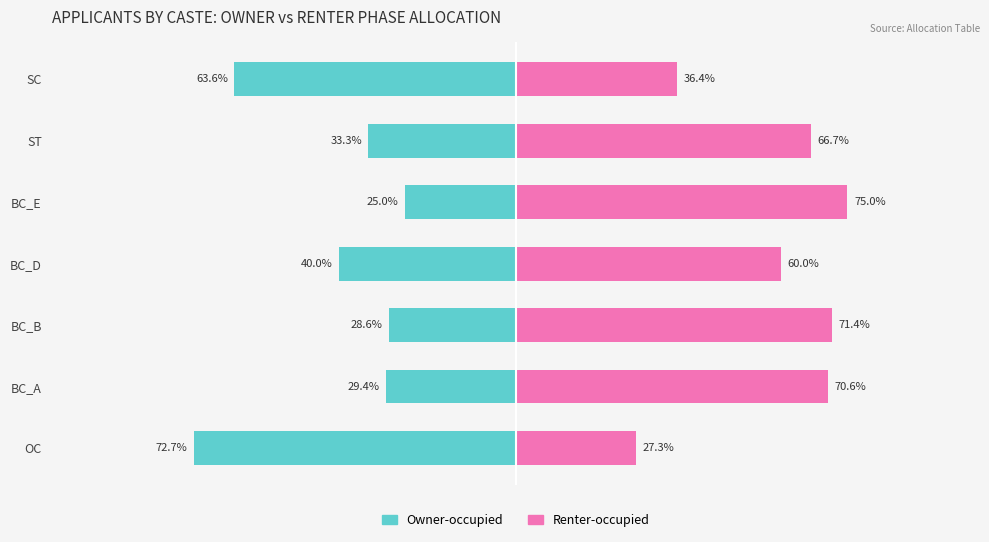

Which series has the widest spread of values?

Owner-occupied